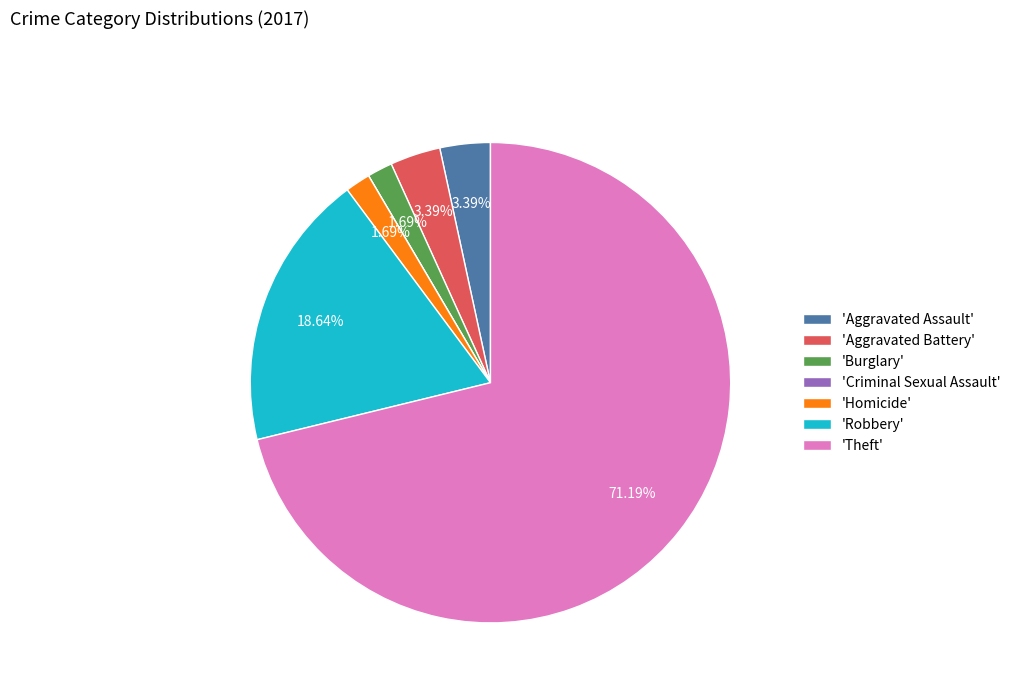

Which slice represents more than half of the pie?

'Theft'